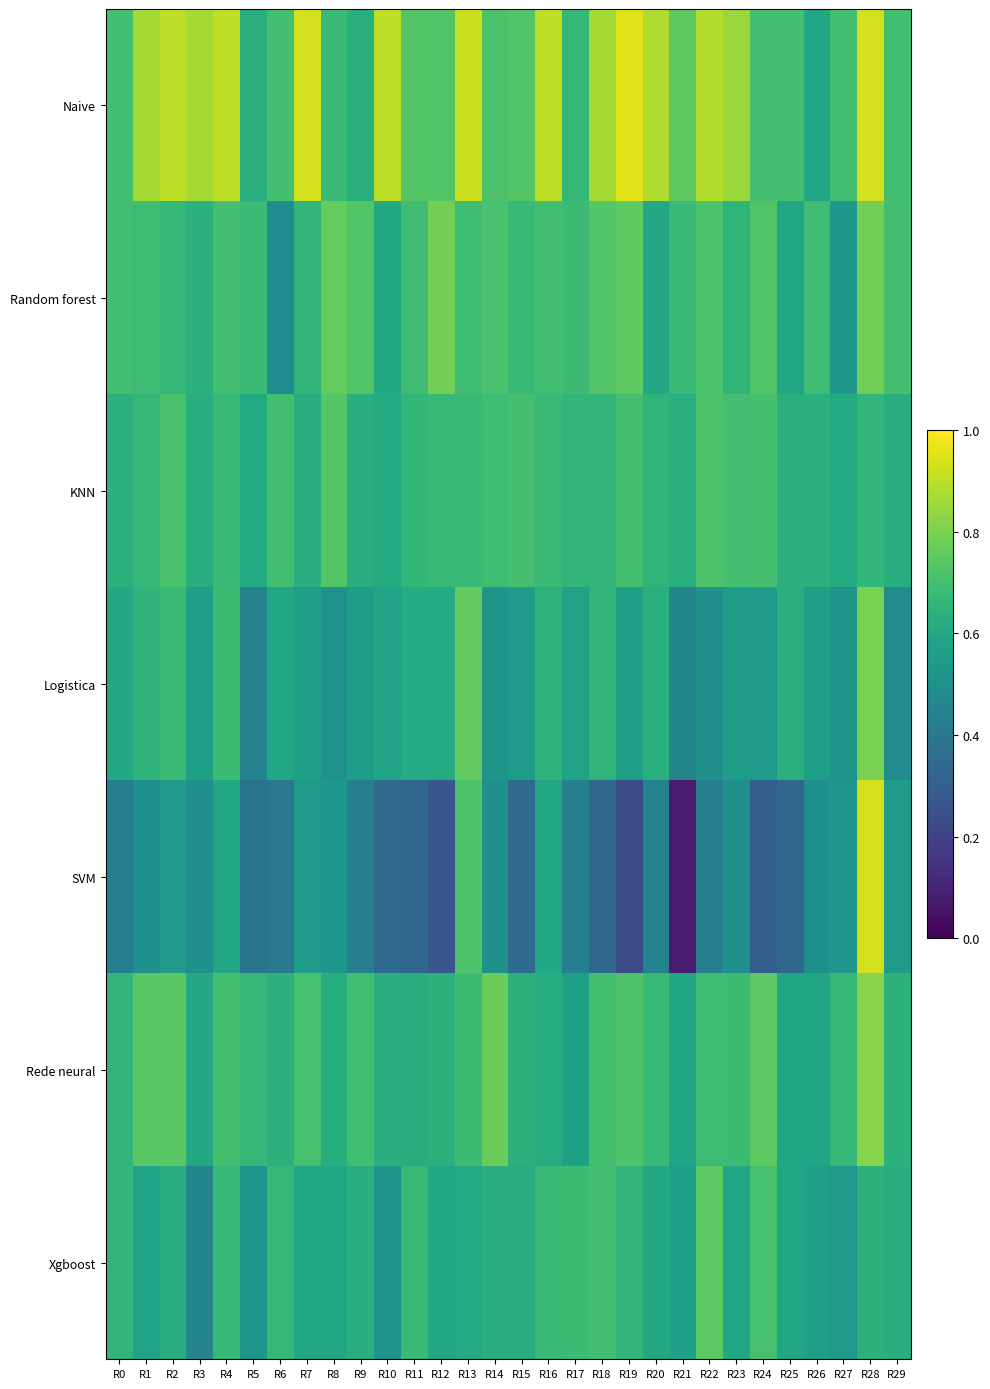

At how many categories does at least one series exceed 0?

30